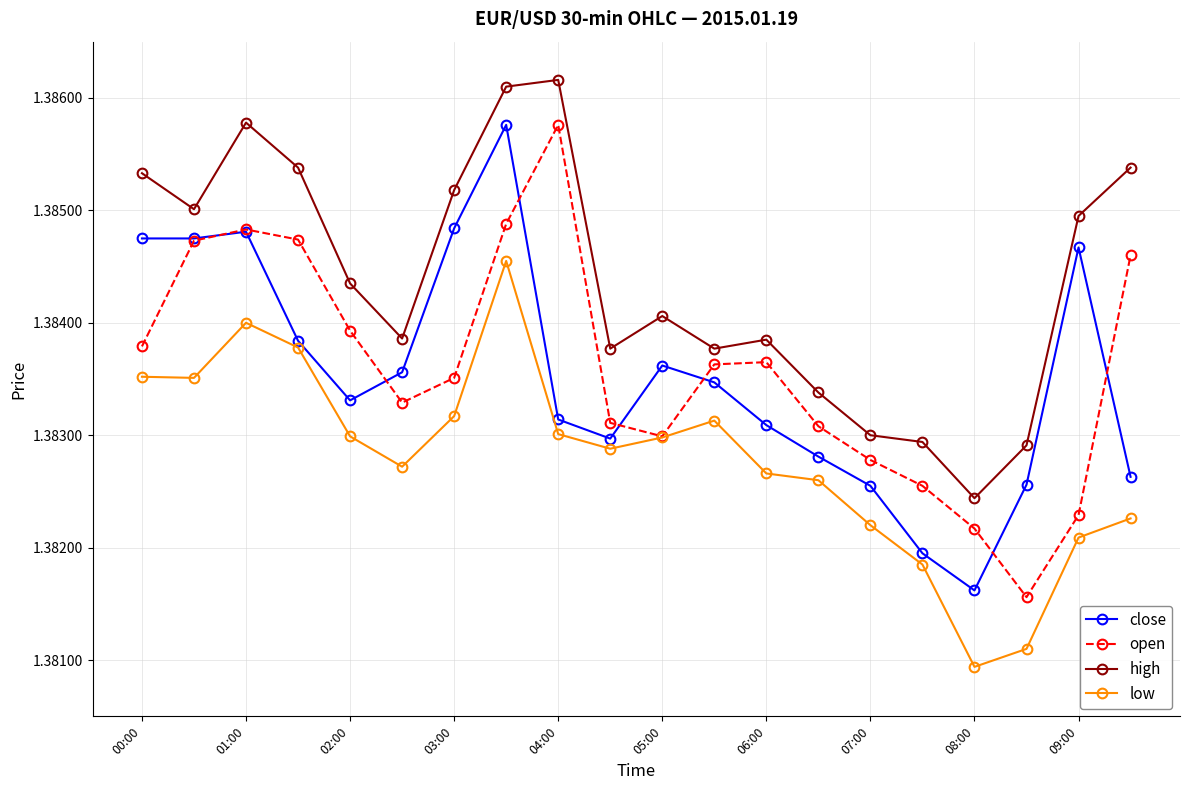

True or false: close and high intersect in this chart.

False